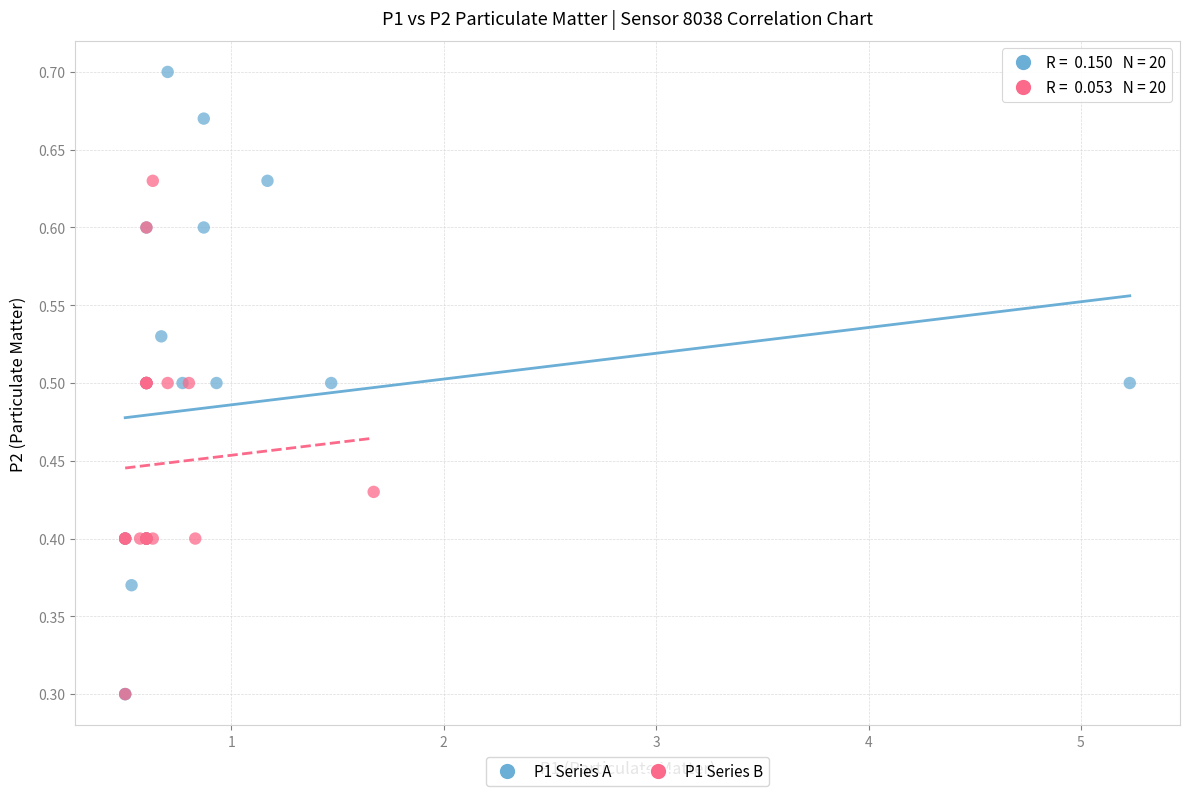

Which series has the largest Y range (max minus min)?

P1 Series A